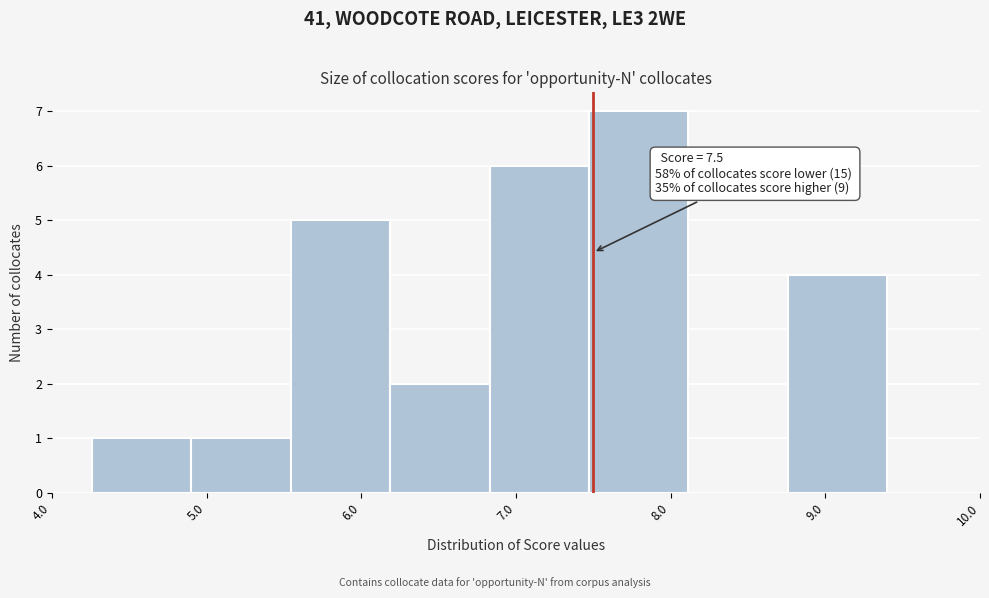

Over which range of the x-axis is the bar tallest?

7.5 to 8.1